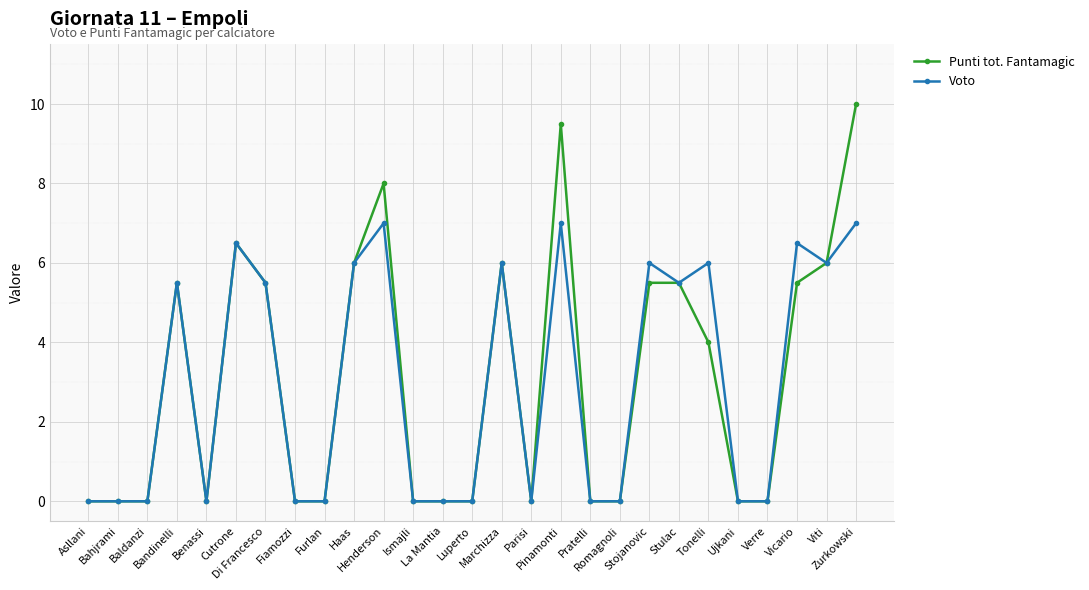

Which series has the widest spread of values?

Punti tot. Fantamagic